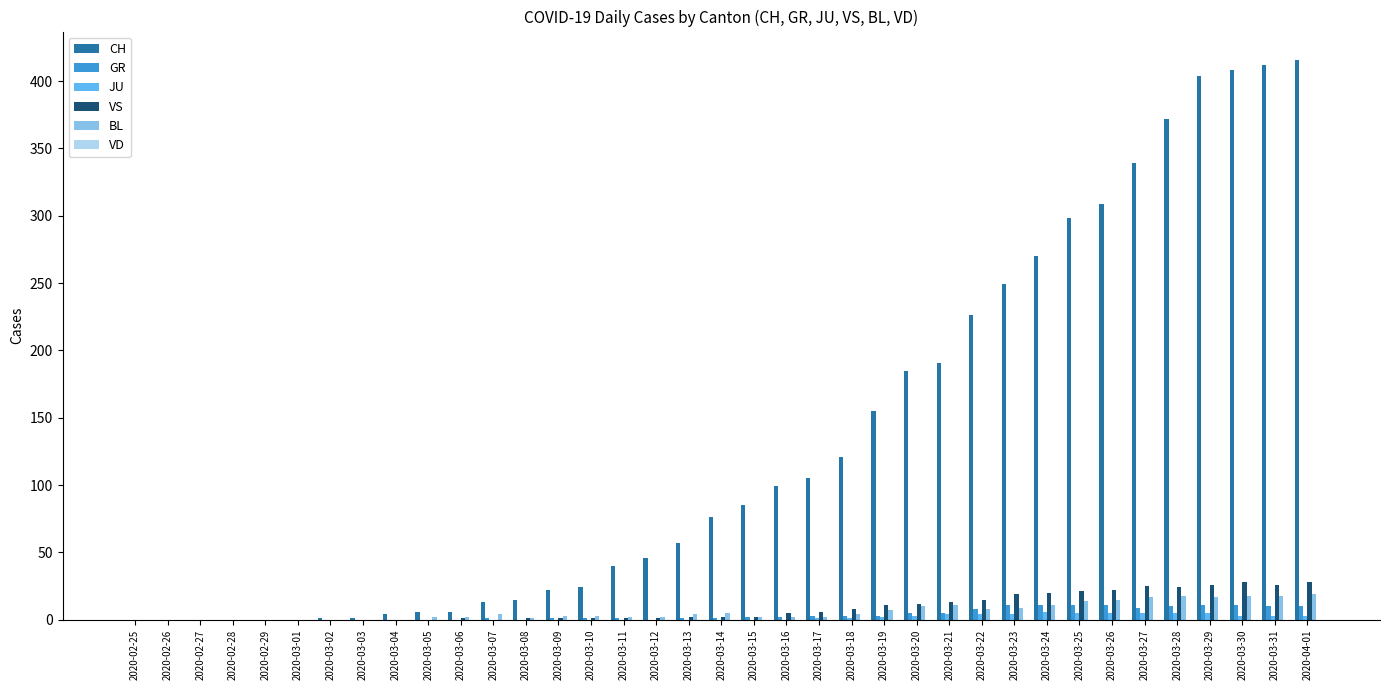

What is the highest value of the CH series?

416